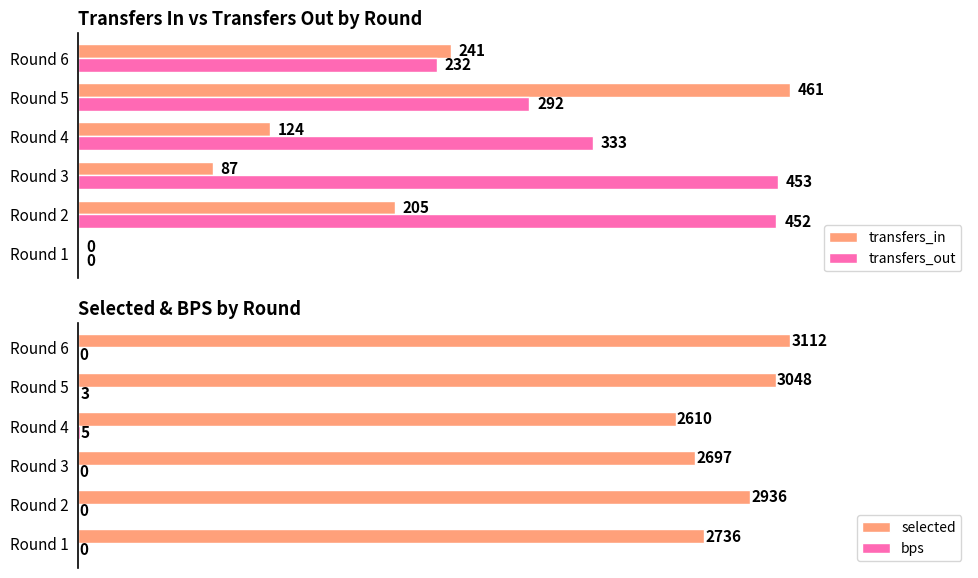

At which label is transfers_in closest to 230?

Round 6